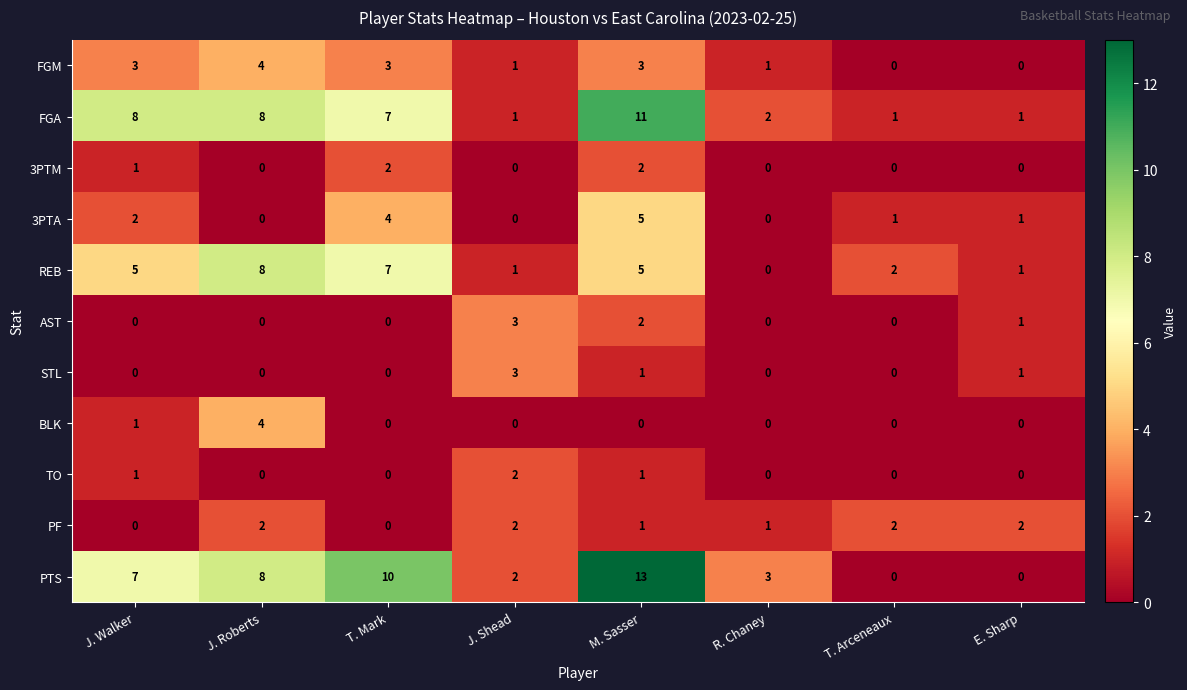

Which series has the widest spread of values?

PTS